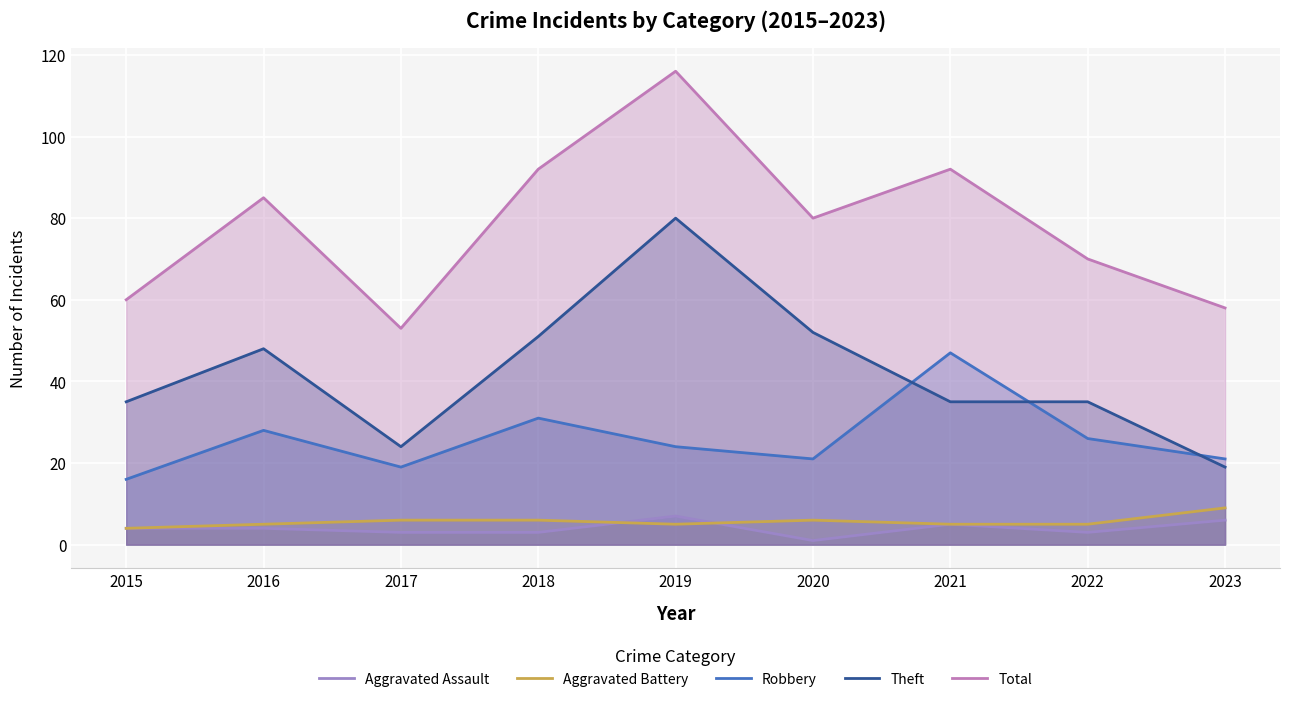

True or false: Total and Aggravated Battery intersect in this chart.

False